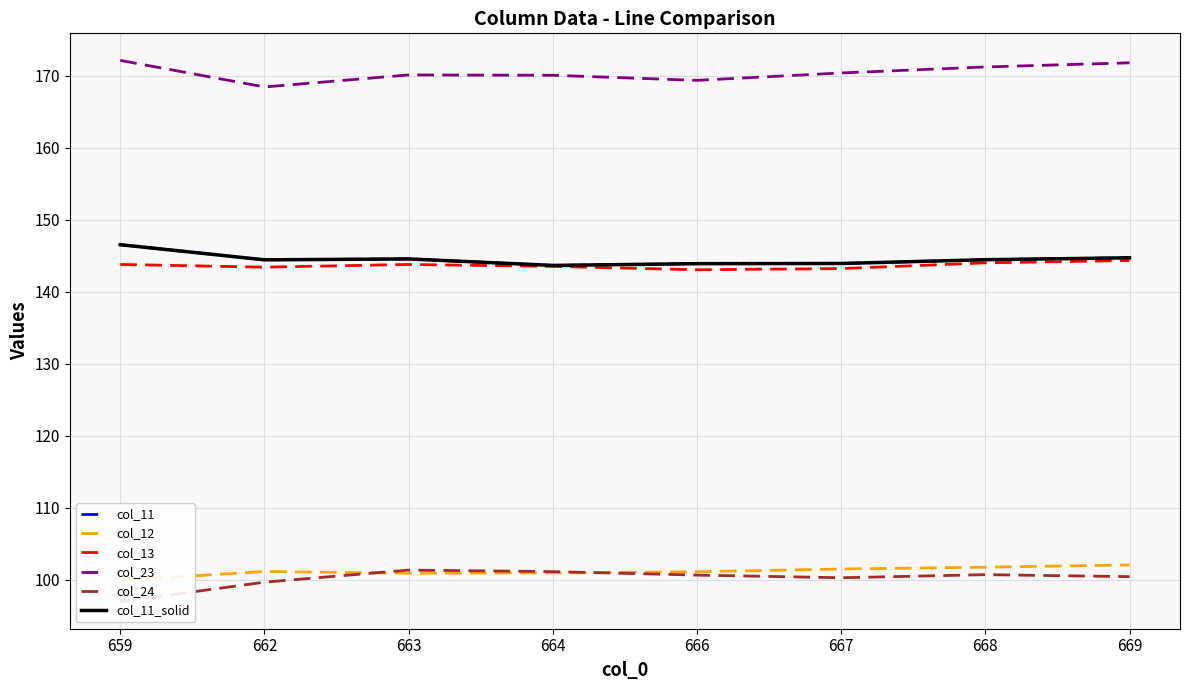

Between which two adjacent categories do col_24 and col_12 first intersect?

662 and 663